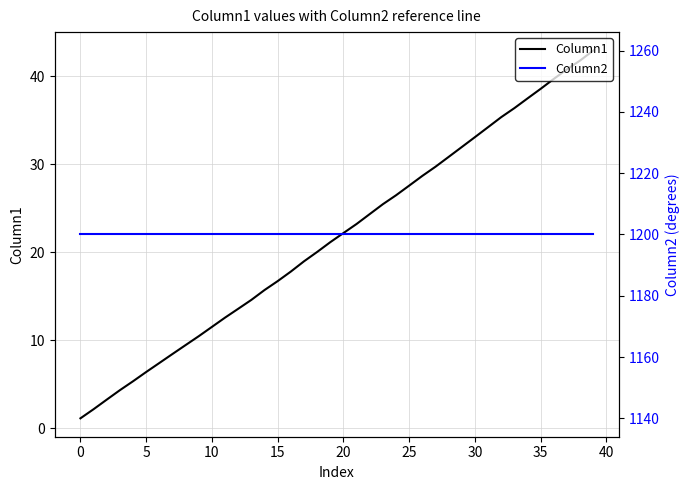

At 39, list the series in order from smallest to largest.

Column1, Column2